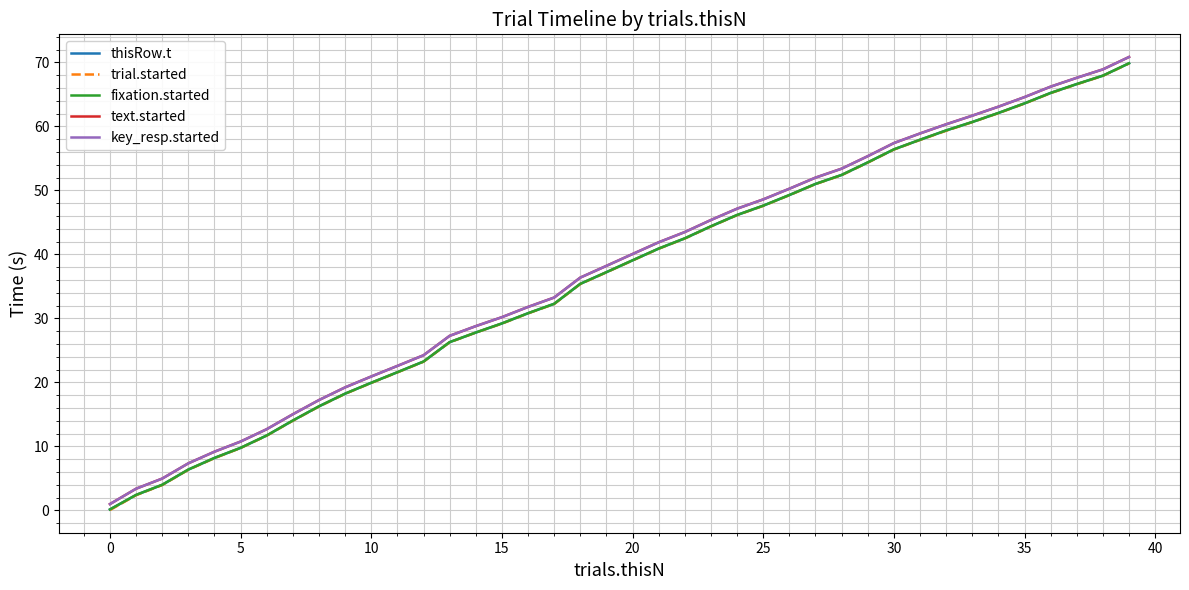

True or false: trial.started and key_resp.started cross at least once.

False